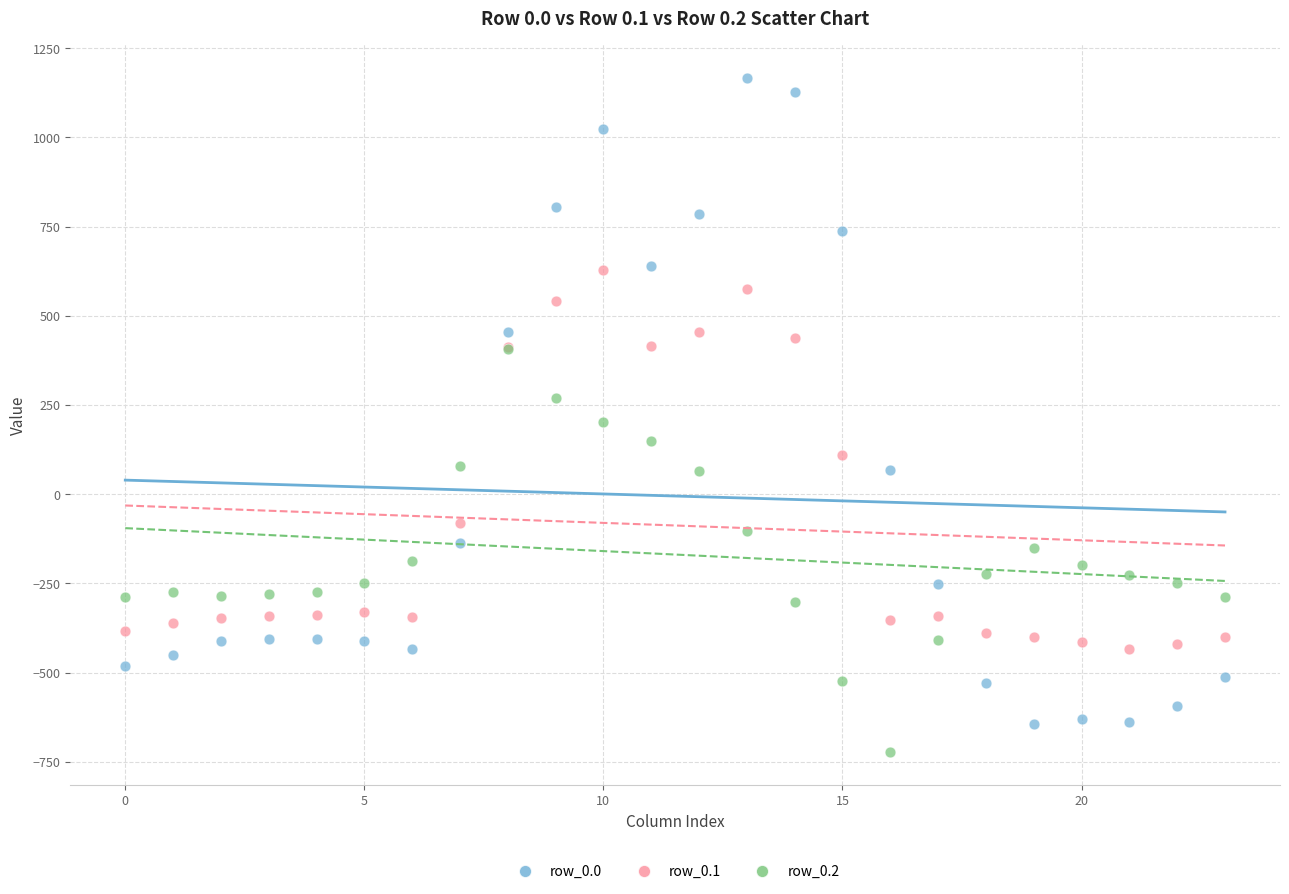

What are all the series names shown in the legend?

row_0.0, row_0.1, row_0.2